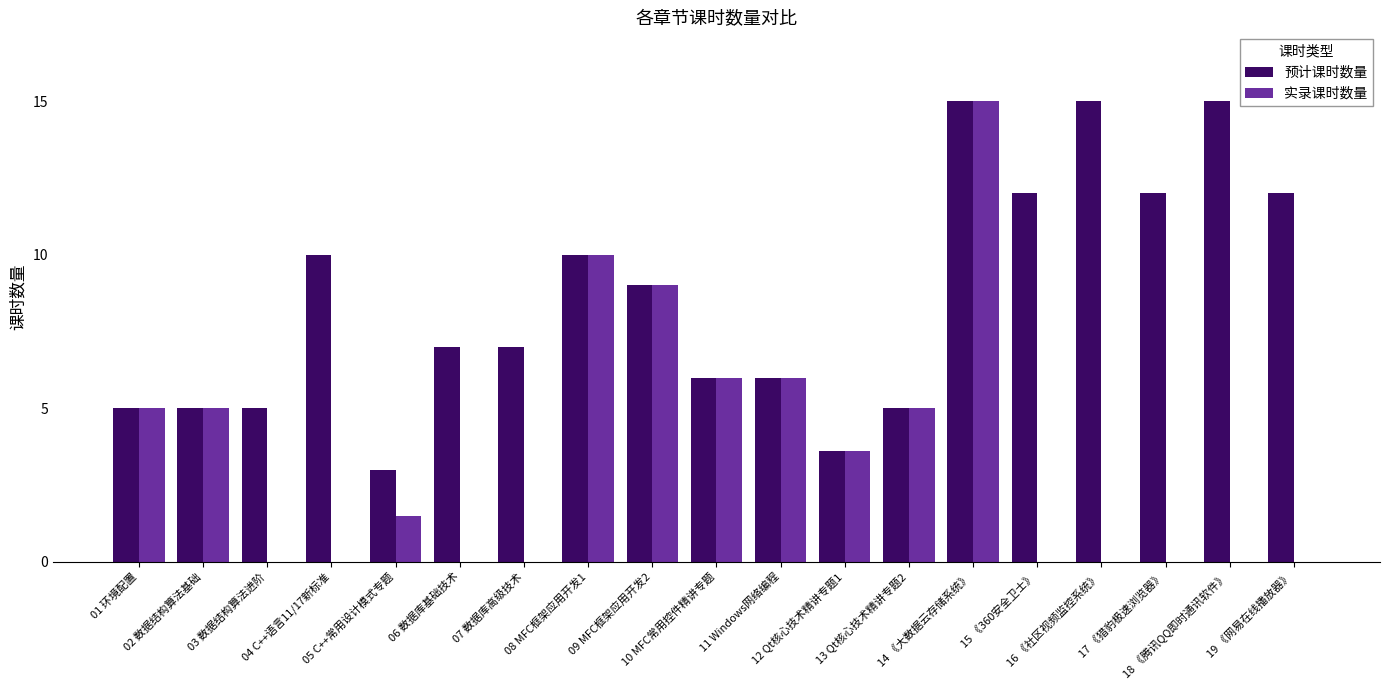

What is the average value of the 实录课时数量 series?

3.5